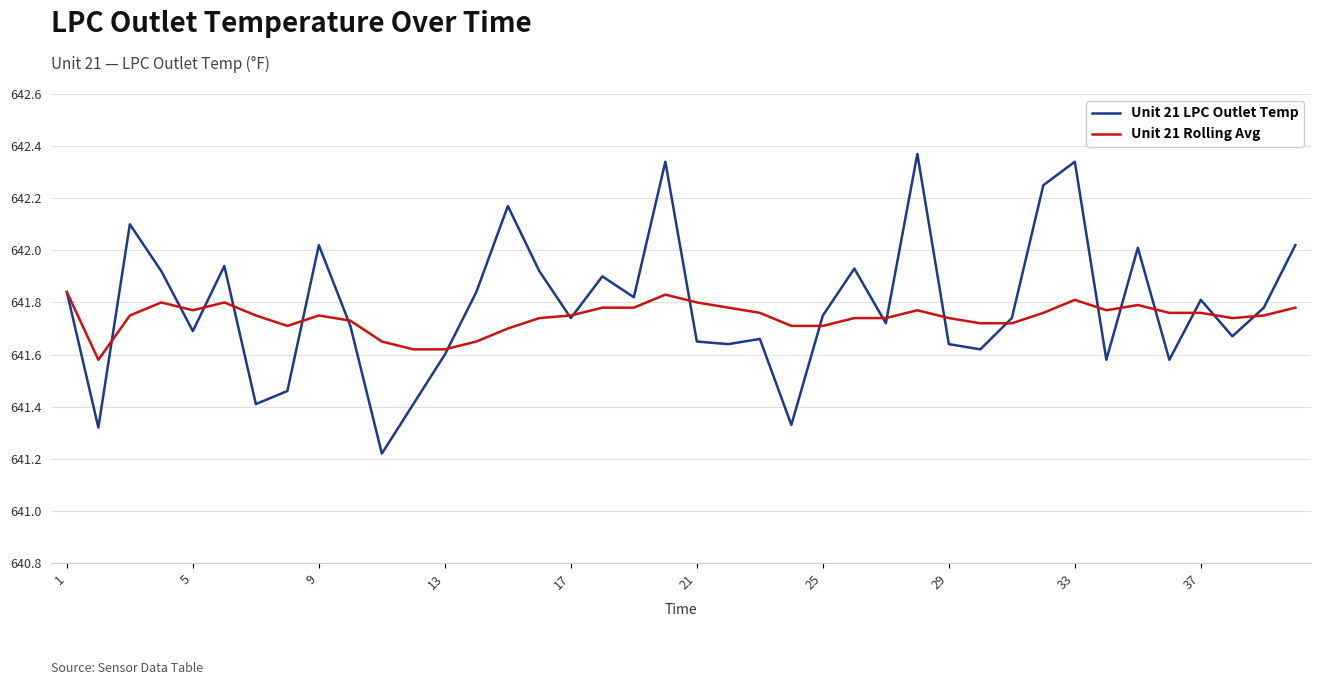

Which series has the largest range (max minus min)?

Unit 21 LPC Outlet Temp